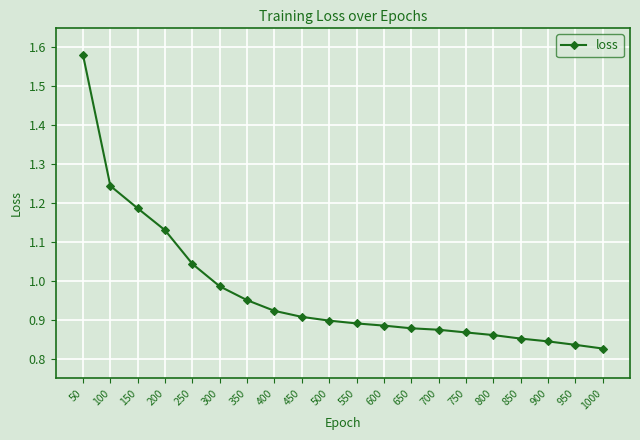

Where is the data nearest to the value 1?

300